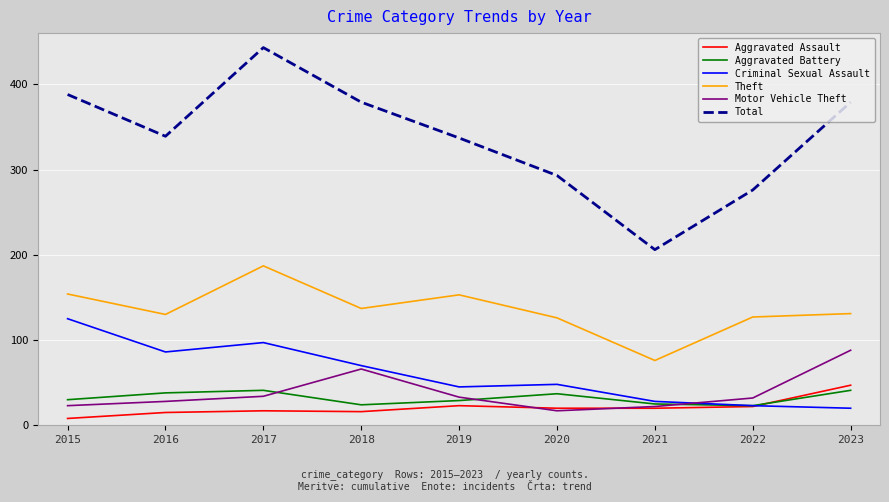

Between 2018 and 2021, which series saw the biggest shift?

Total